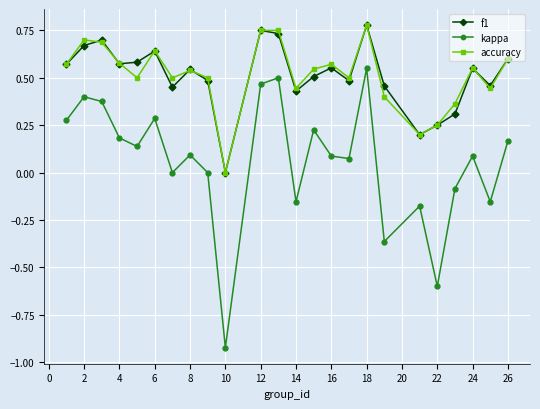

In accuracy, how many points are lower than both neighbors (excluding endpoints)?

7